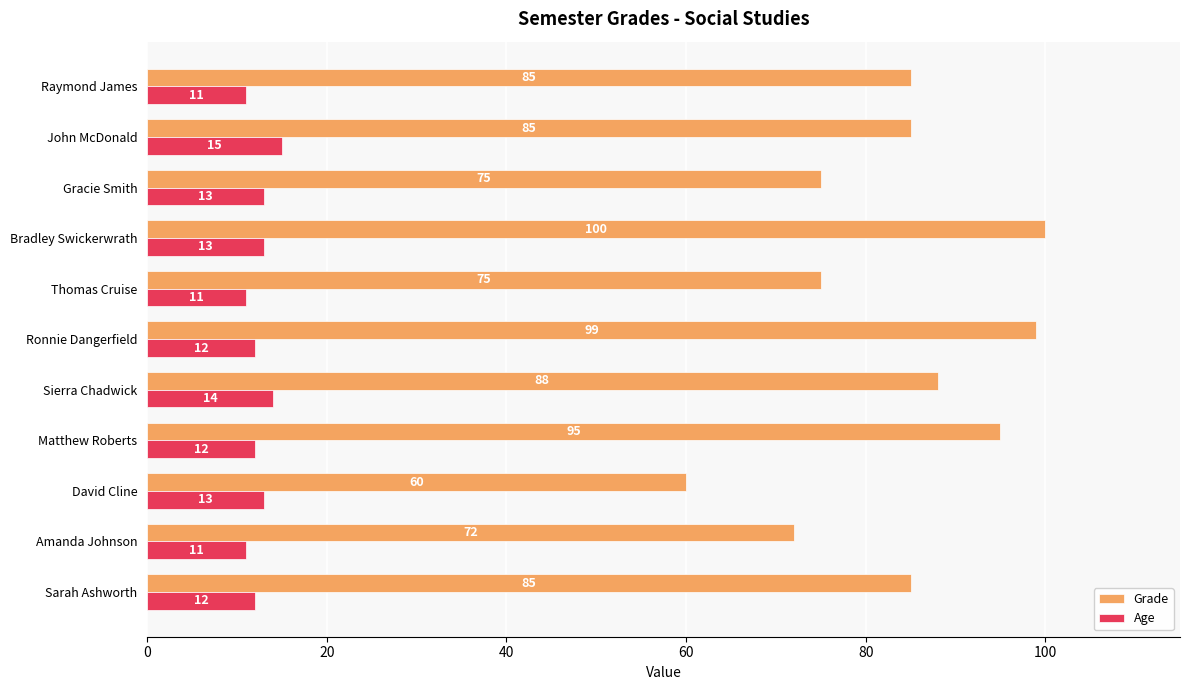

What is the average value of the Grade series?

84